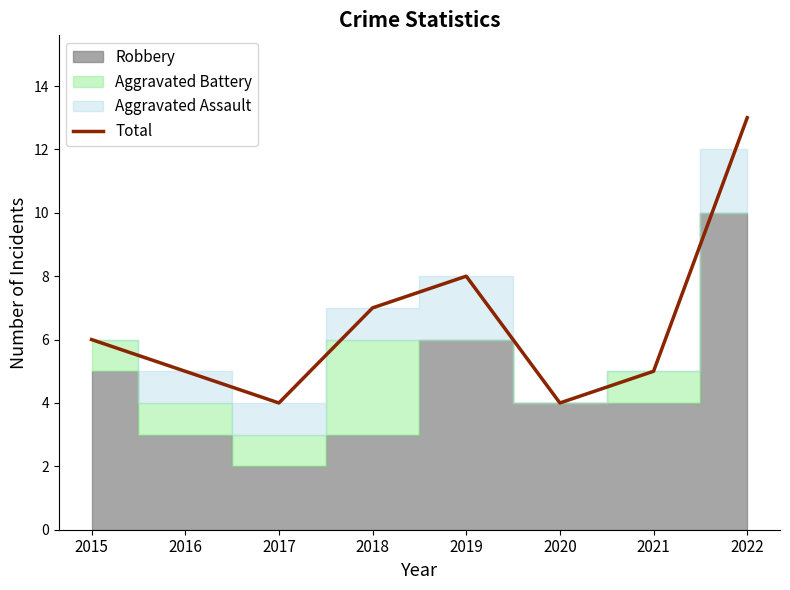

What is the difference between the second highest and minimum values?

4